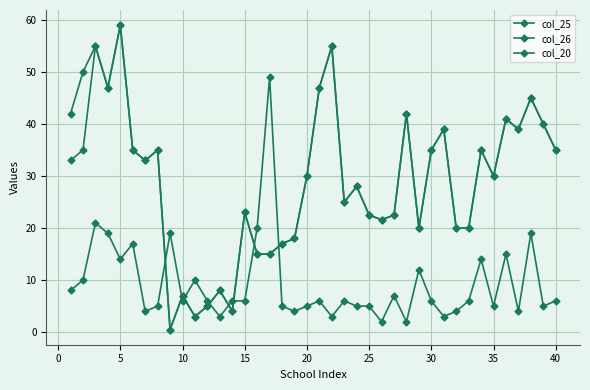

At how many categories does at least one series exceed 51?

3